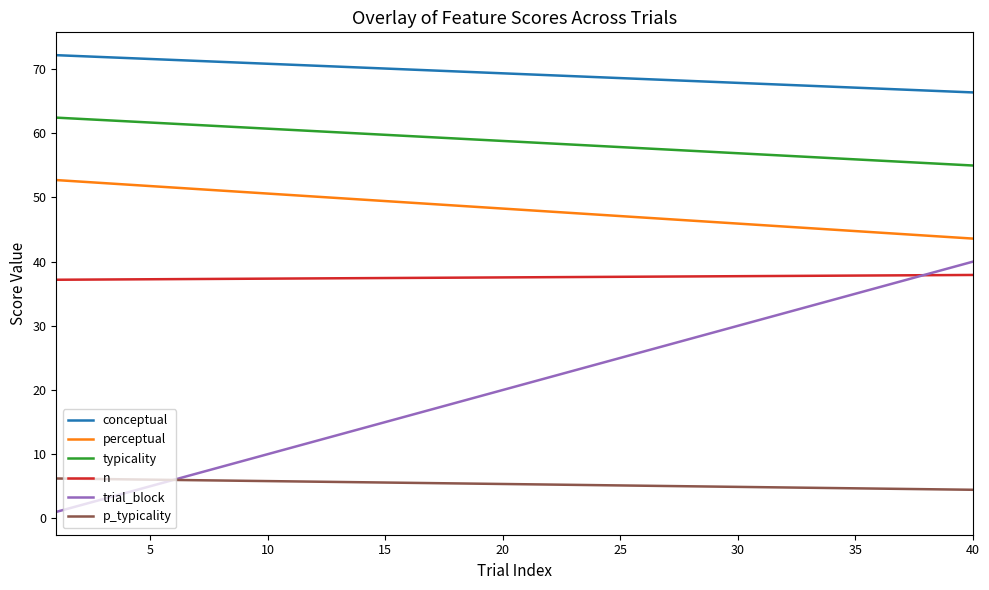

What is the minimum value shown in the chart?

1.0